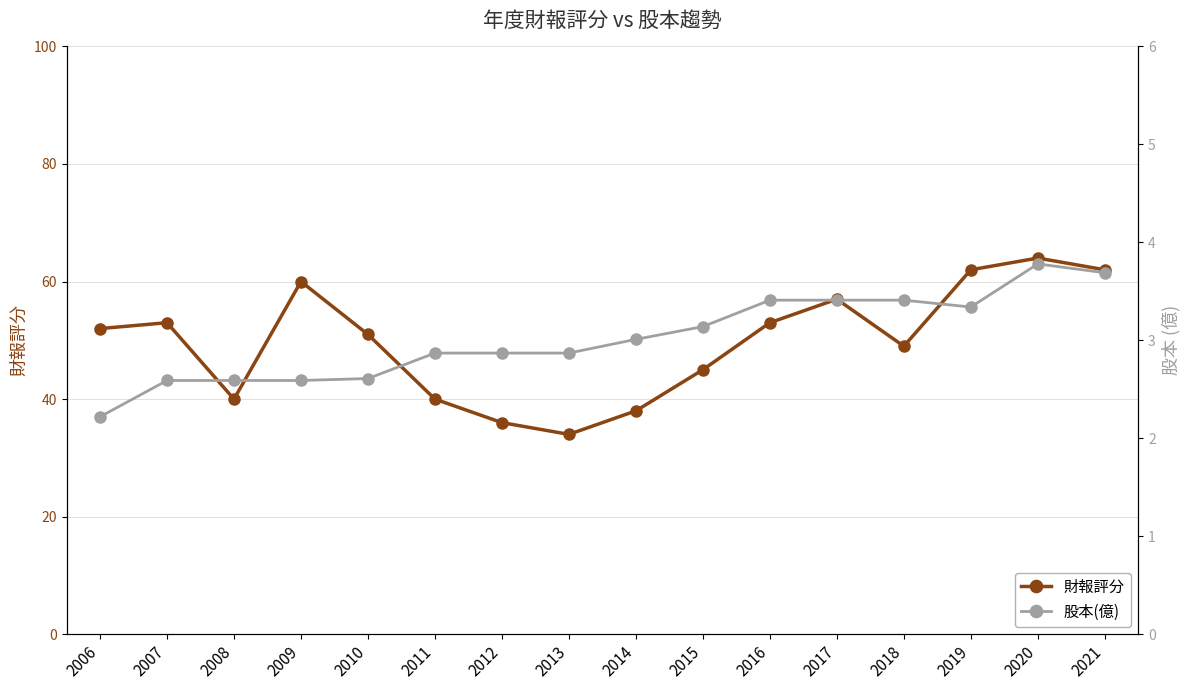

The value of 股本(億) at 2021 is 5.5. True or false?

False